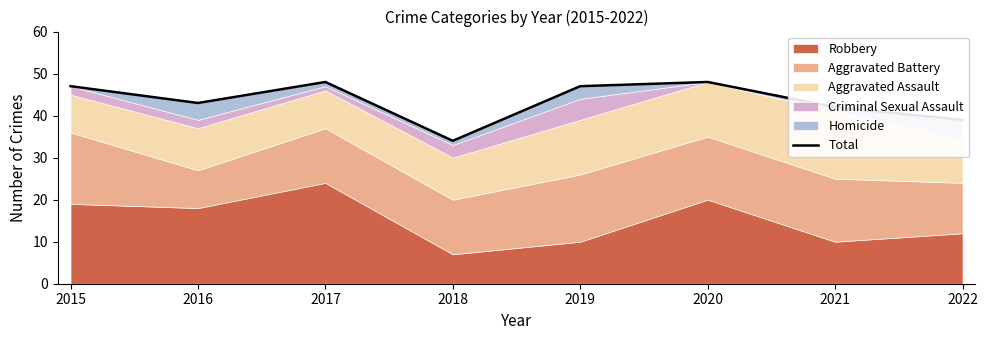

How many data points are less than 47?

4